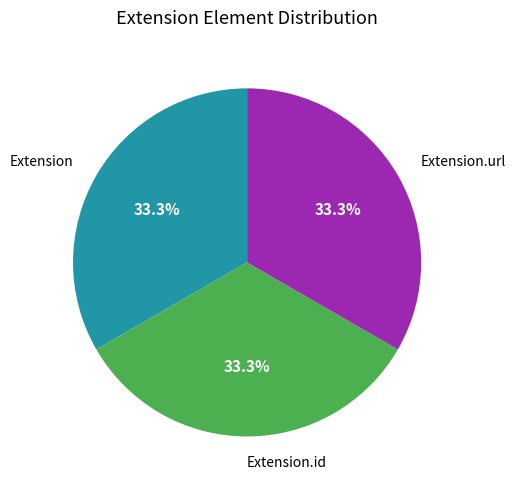

Is there any slice that represents more than half of the pie?

No